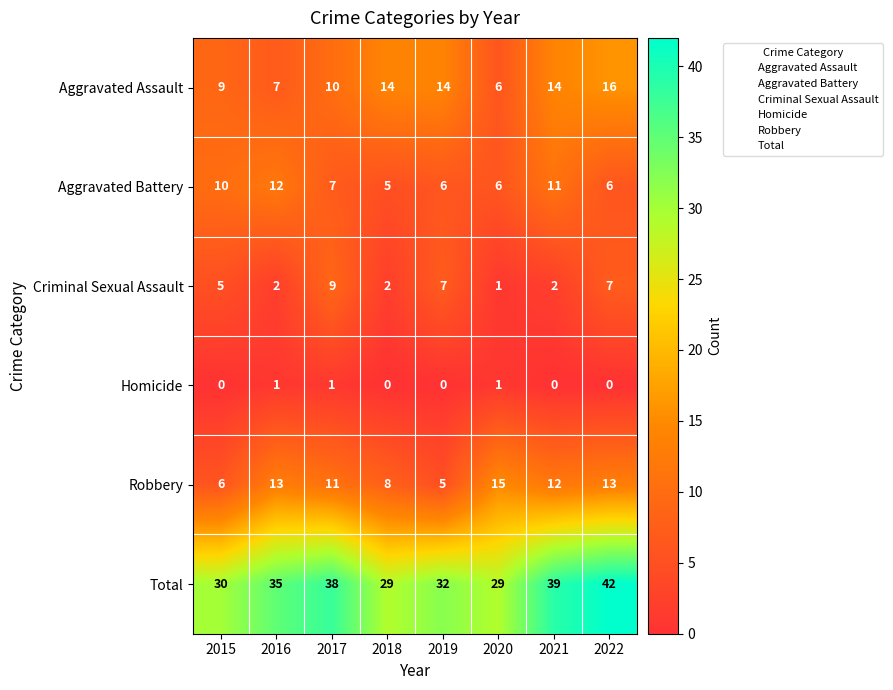

Which series has the largest total across all categories?

Total